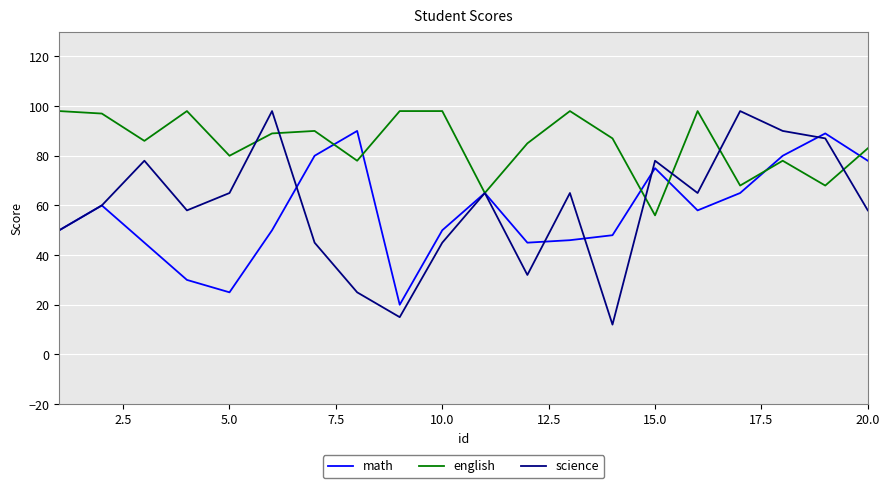

Which series has the largest range (max minus min)?

science